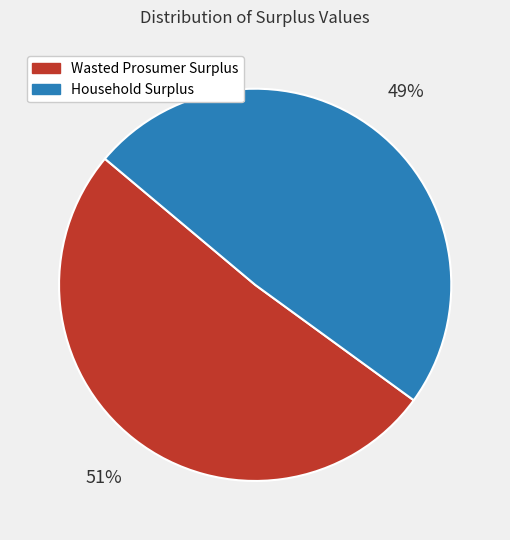

Do Household Surplus and Wasted Prosumer Surplus together represent more than half of the pie?

Yes